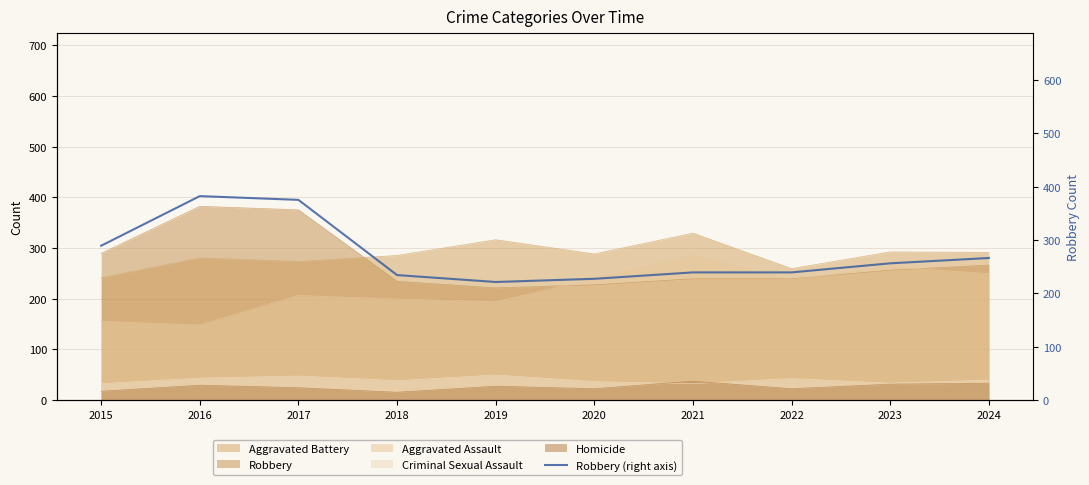

Reading left to right, what are all the values shown in this chart?

289	382	375	234	221	227	239	239	256	266